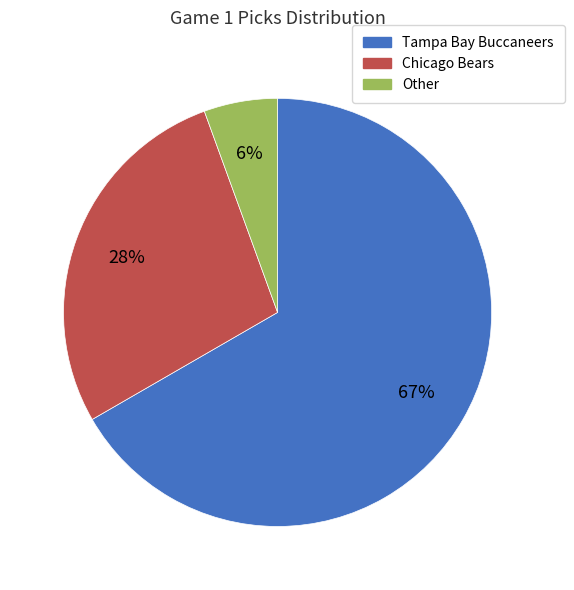

True or false: Tampa Bay Buccaneers accounts for 61% of the total.

False